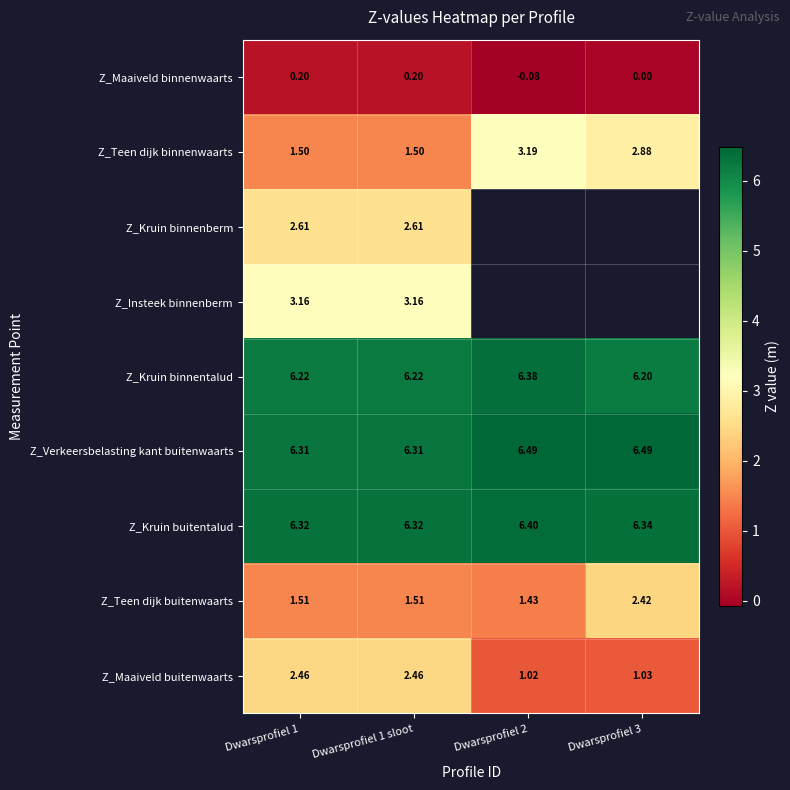

The Z_Verkeersbelasting kant buitenwaarts series shows 3.3 at Dwarsprofiel 1 sloot. True or false?

False